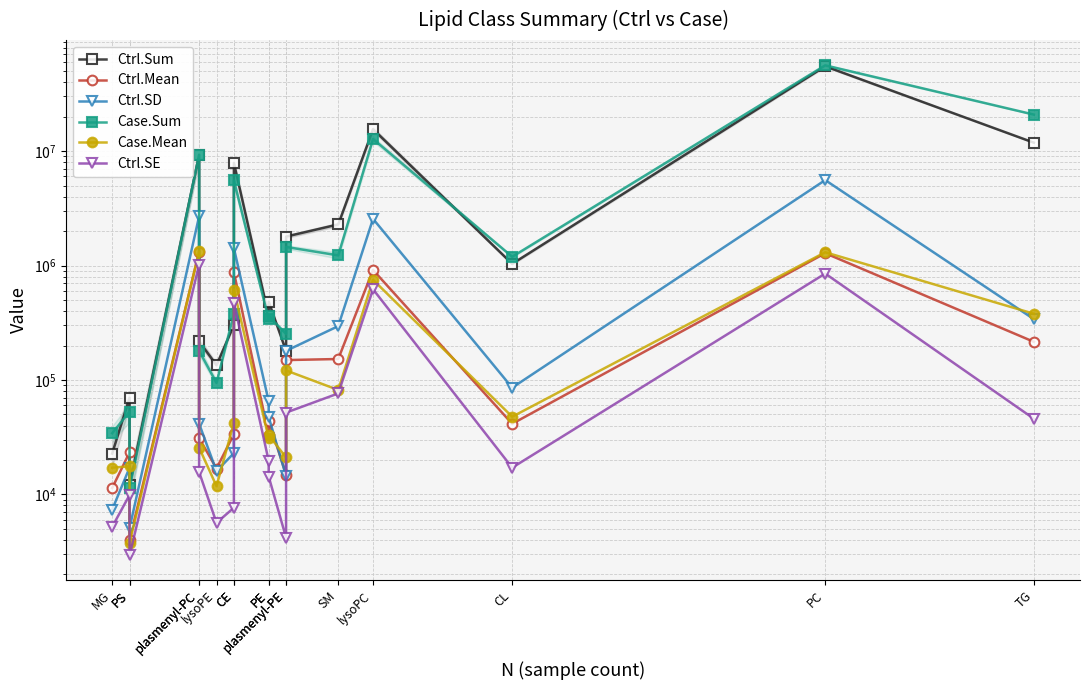

How many interior local valleys does the Ctrl.SE series have?

4